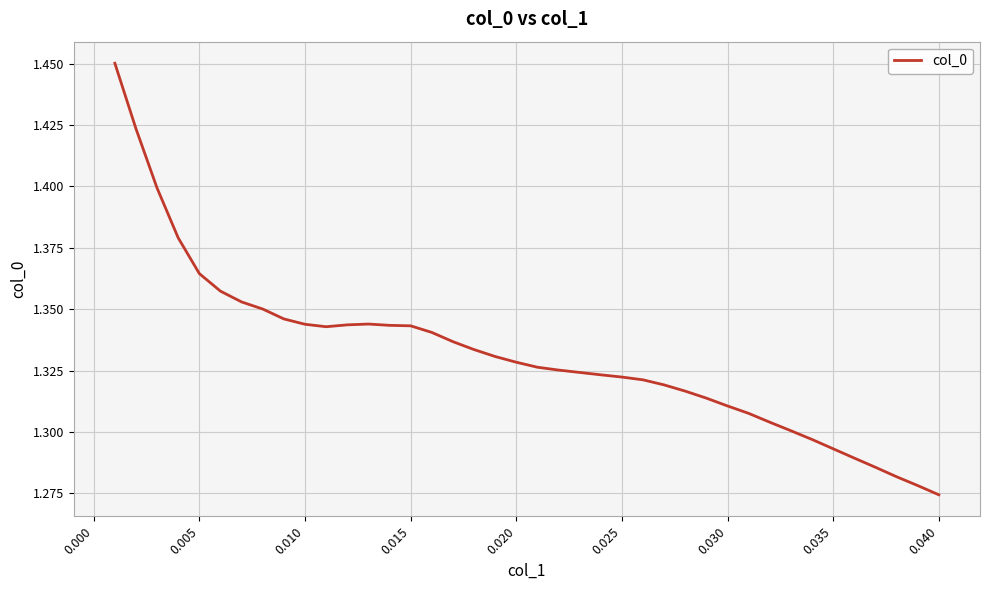

What is the sum of all values?

53.3